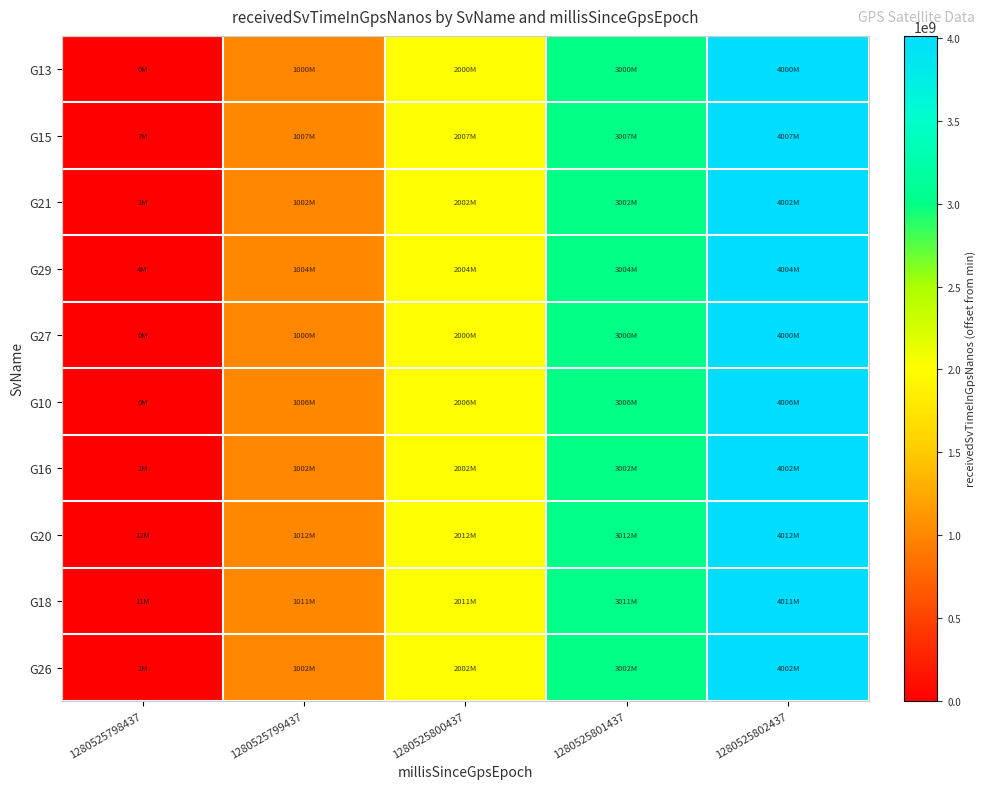

At which category is the sum across all series the highest?

1280525802437